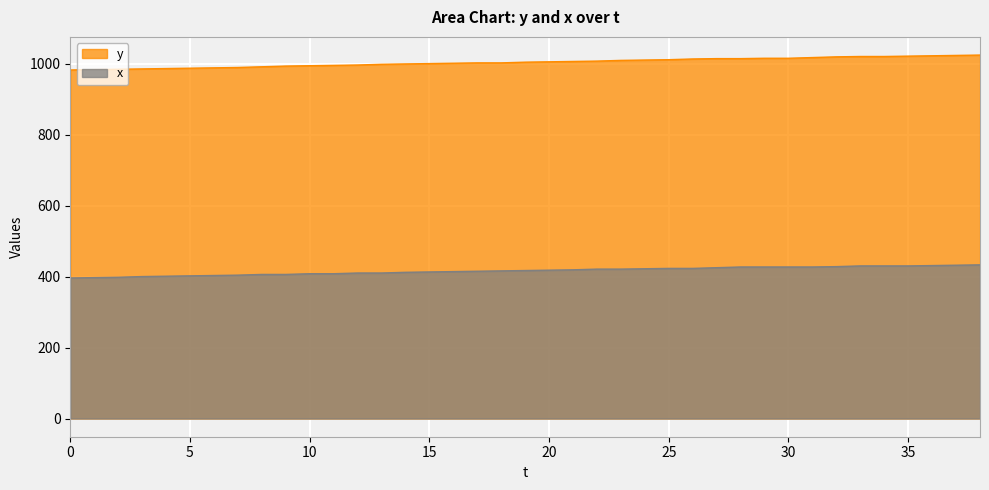

What is the sum of all y values?

39144